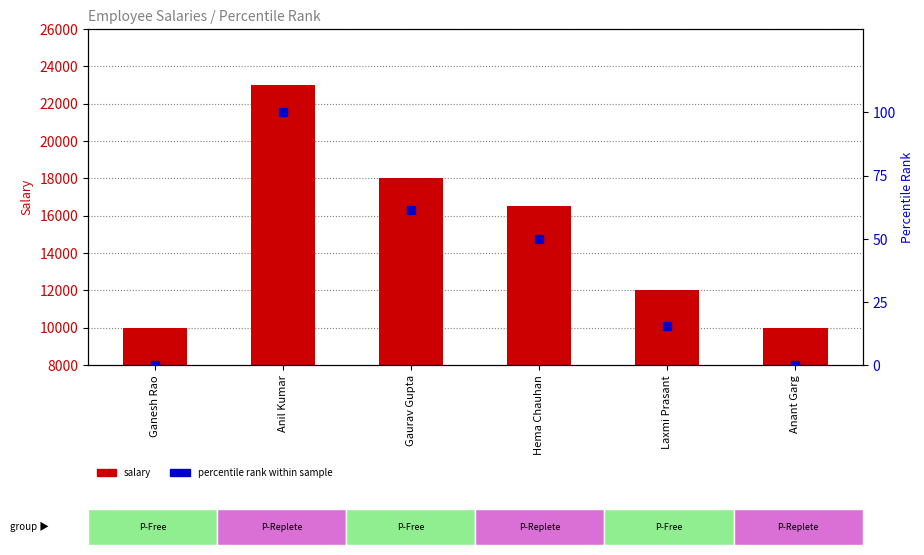

Which series reaches the maximum Y coordinate?

salary